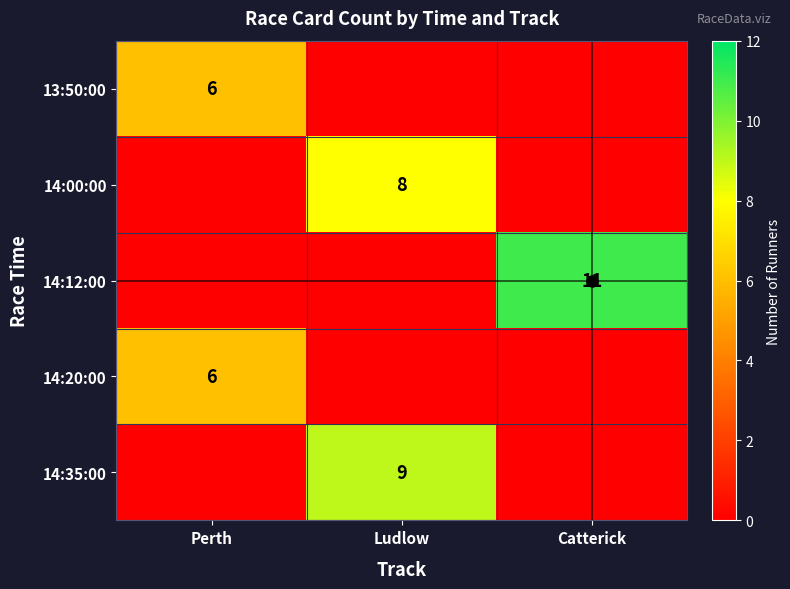

True or false: 13:50:00 has a value of 6 at Perth.

True